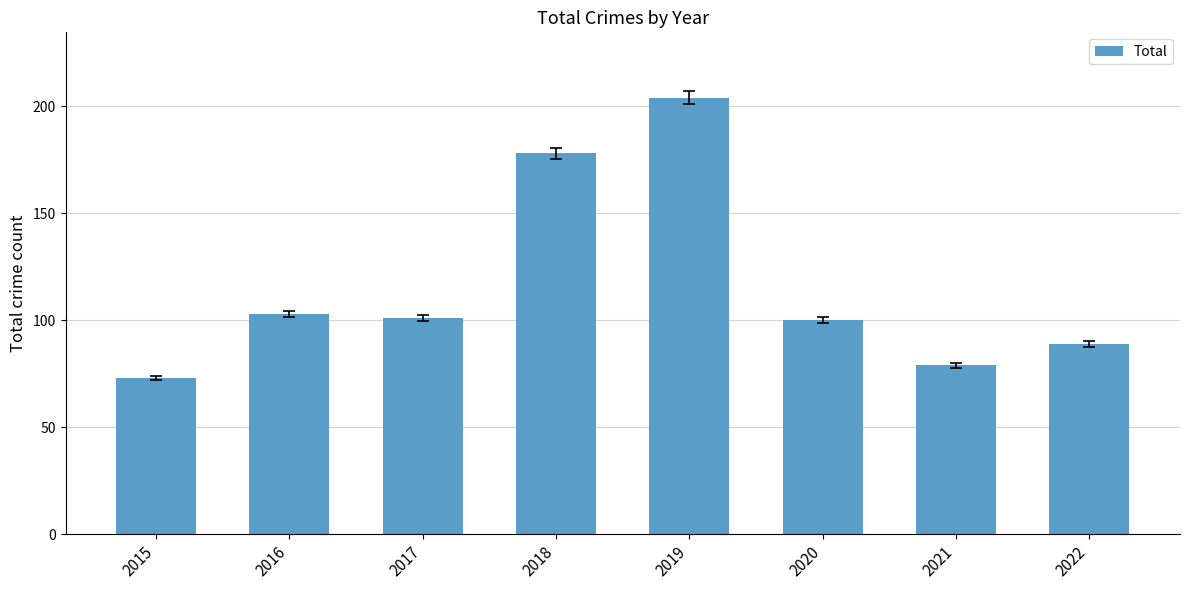

What is the greatest value displayed?

204